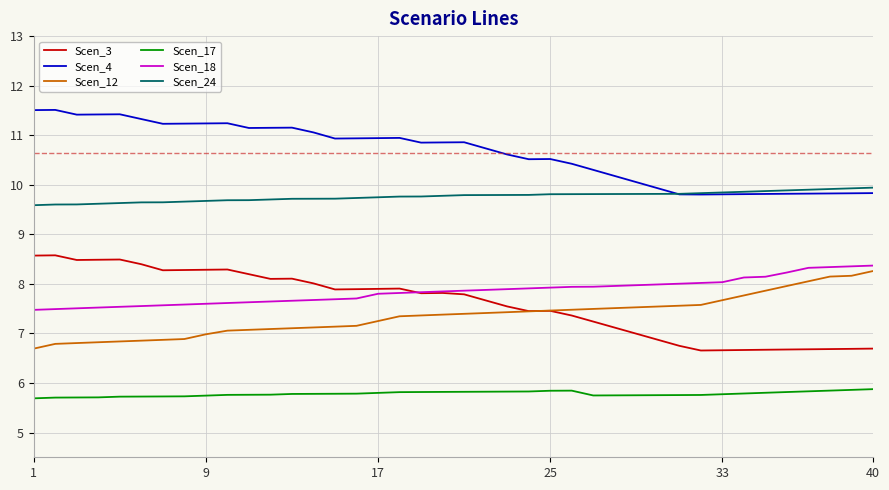

What is the difference between the maximum and second lowest values in the Scen_24 series?

0.3